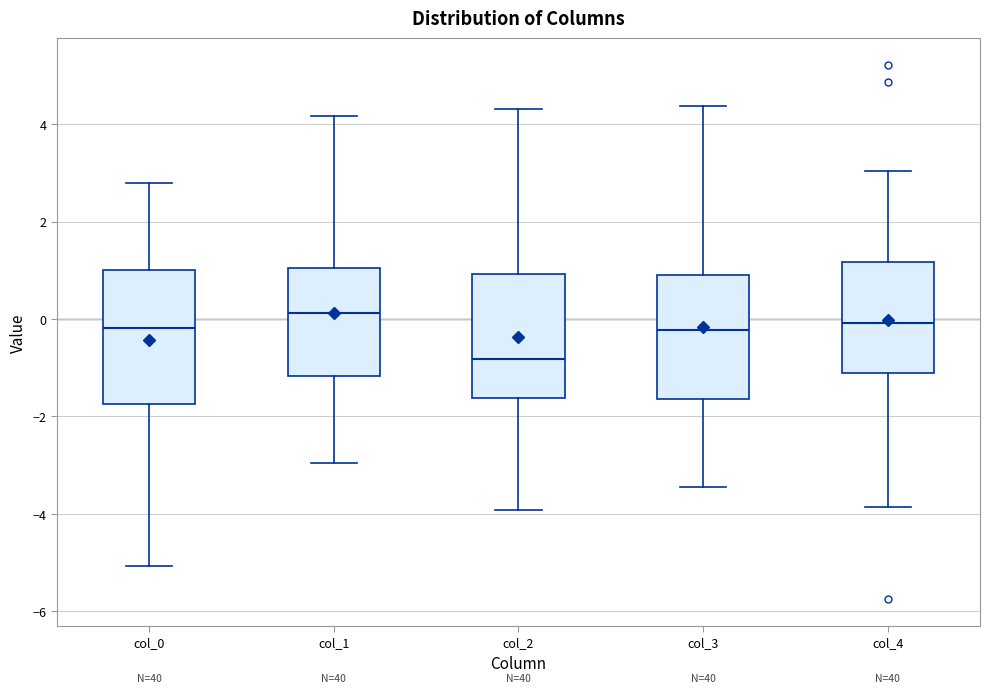

Where does the upper whisker of the box for col_4 end on the y-axis? The values are not printed on the chart, so give them approximately, as read against the axis.

3.0